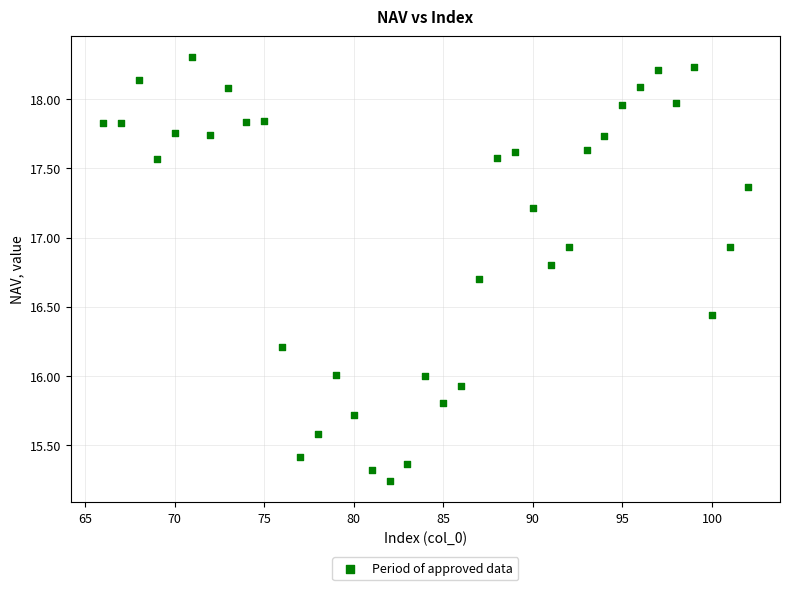

What is the range of Y values (max minus min)?

3.1